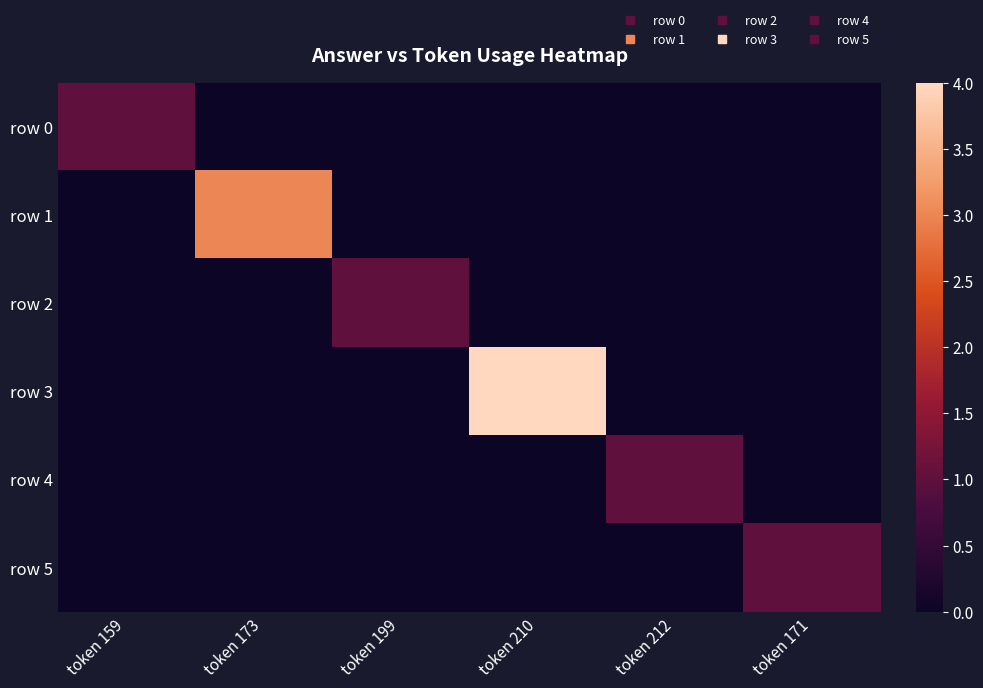

Reading left to right, transcribe all the data shown in this chart.

row 0: token 159=1	token 173=0	token 199=0	token 210=0	token 212=0	token 171=0
row 1: token 159=0	token 173=3	token 199=0	token 210=0	token 212=0	token 171=0
row 2: token 159=0	token 173=0	token 199=1	token 210=0	token 212=0	token 171=0
row 3: token 159=0	token 173=0	token 199=0	token 210=4	token 212=0	token 171=0
row 4: token 159=0	token 173=0	token 199=0	token 210=0	token 212=1	token 171=0
row 5: token 159=0	token 173=0	token 199=0	token 210=0	token 212=0	token 171=1